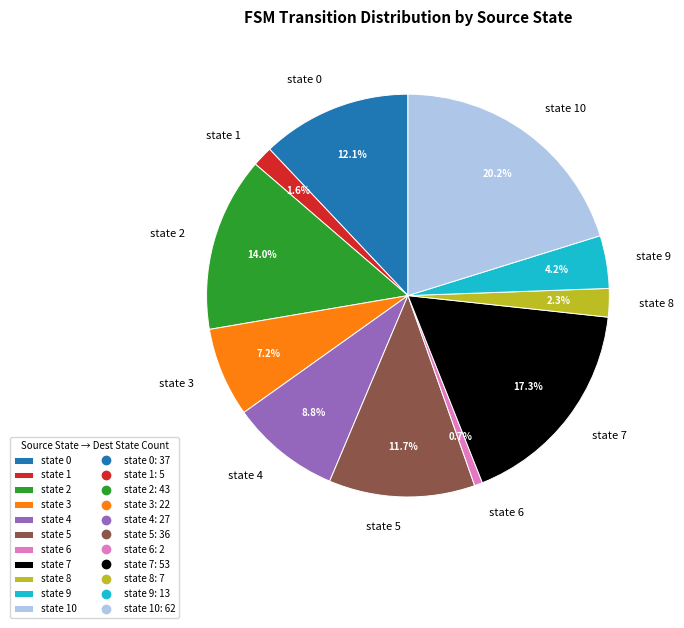

Which slice is the largest?

state 10